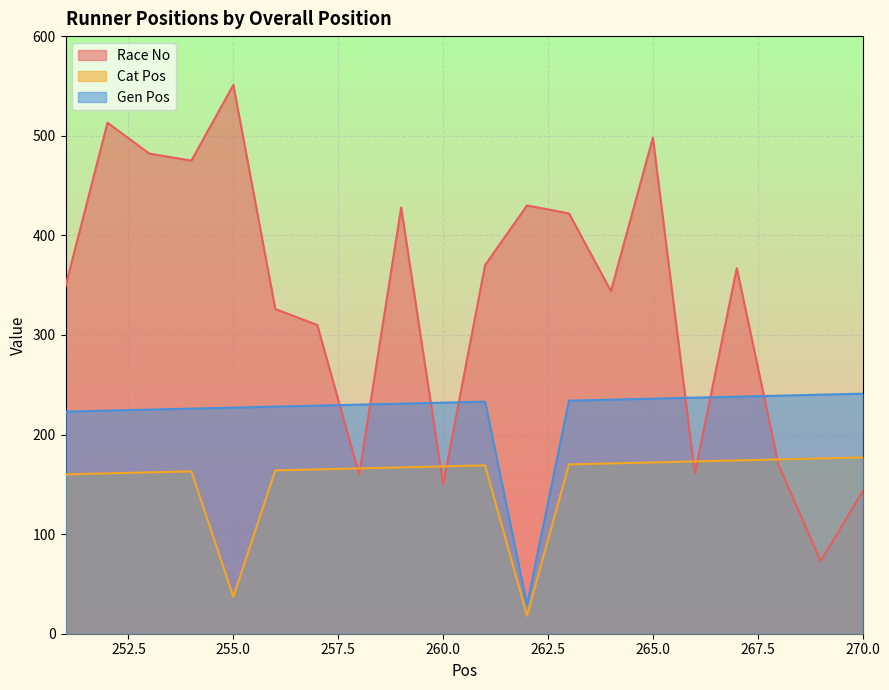

True or false: Cat Pos and Race No cross at least once.

True